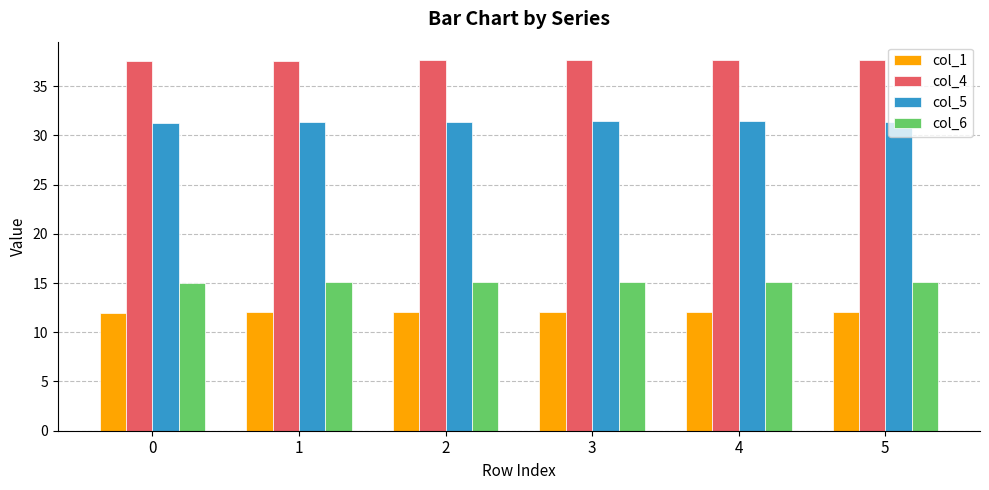

What is the difference between the highest and lowest values at 3?

25.6